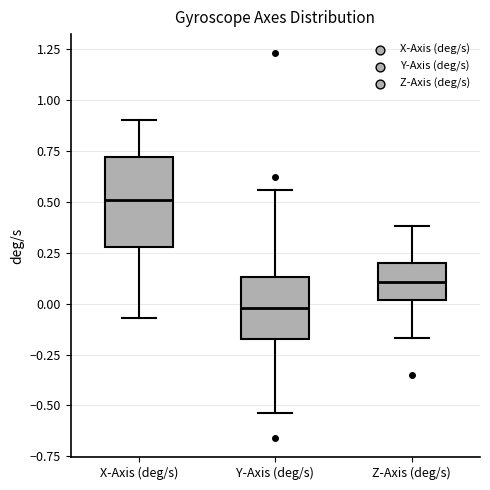

Where is the lower edge of the box for X-Axis (deg/s) on the y-axis? The values are not printed on the chart, so give them approximately, as read against the axis.

0.30